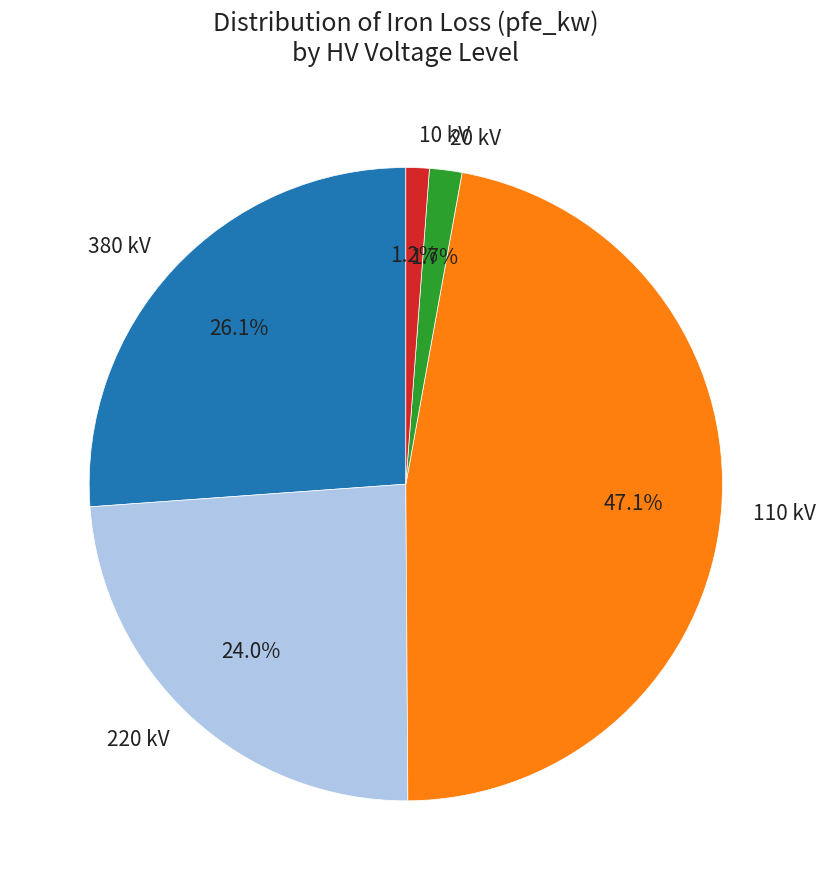

Approximately how many times larger is the value at 110 kV compared to 220 kV?

2.0